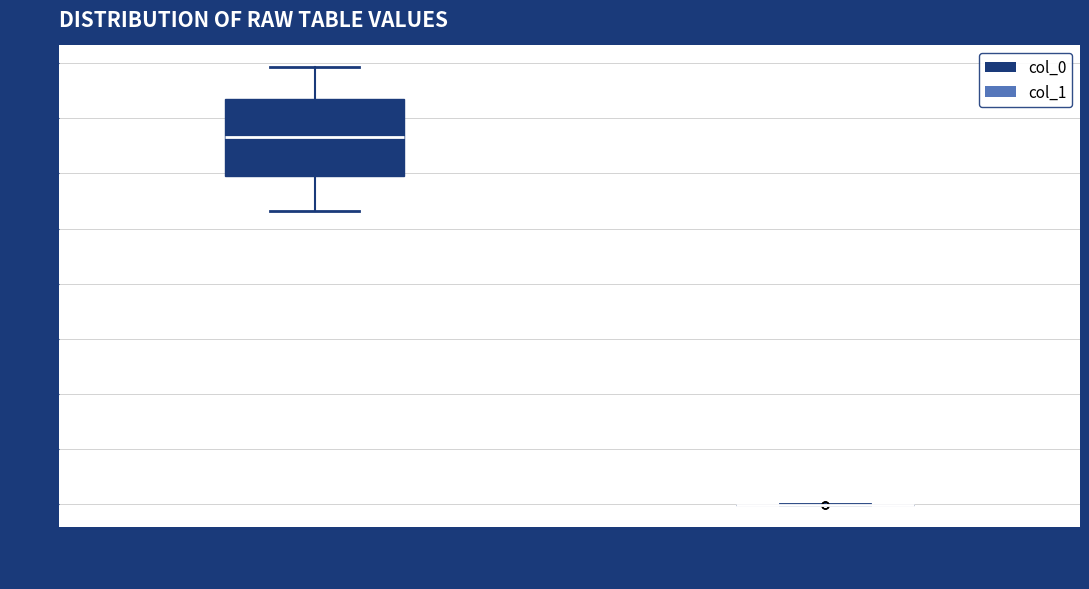

Reading left to right, transcribe this box plot: for each box, give where its median line is, the range the box spans, and where its two whiskers end, as read against the y-axis. The values are not printed on the chart, so give them approximately, as read against the axis.

col_0: median 67, box 59 to 73, whiskers 53 to 79
col_1: box collapsed to a line at 0, whiskers 0 to 0